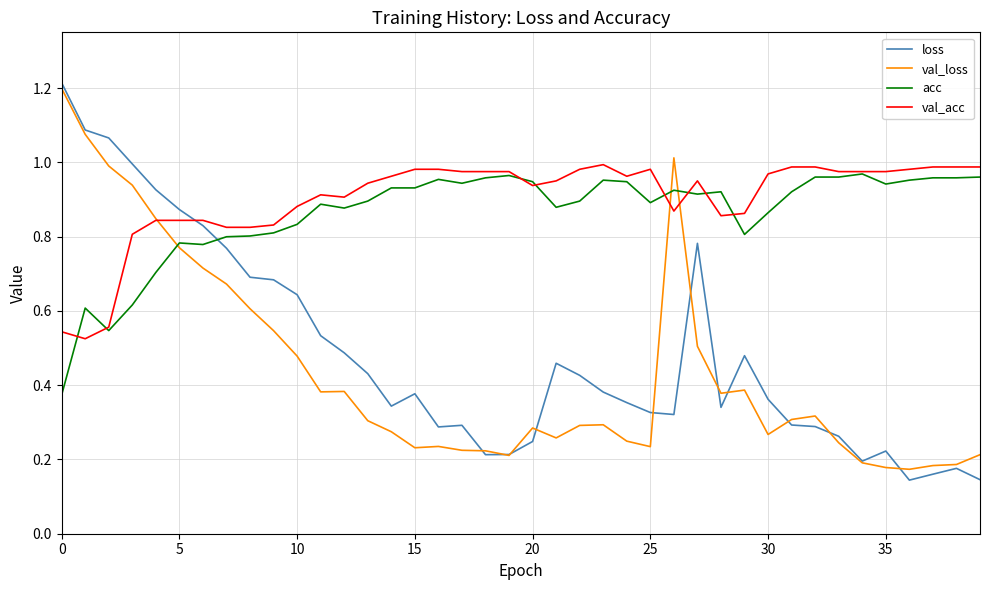

Does the chart have visible grid lines?

Yes